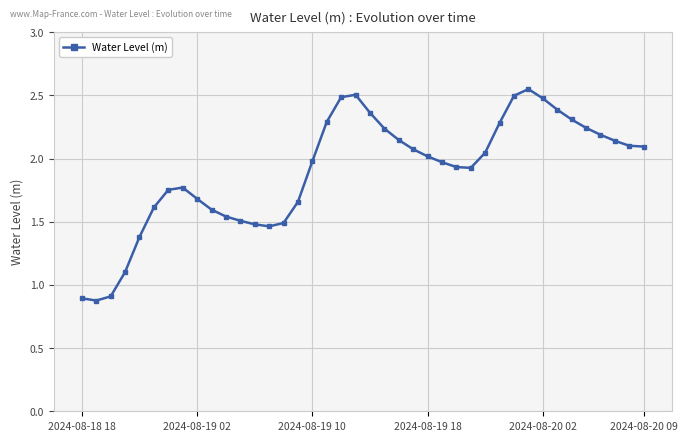

What is the sum of all values?

75.9